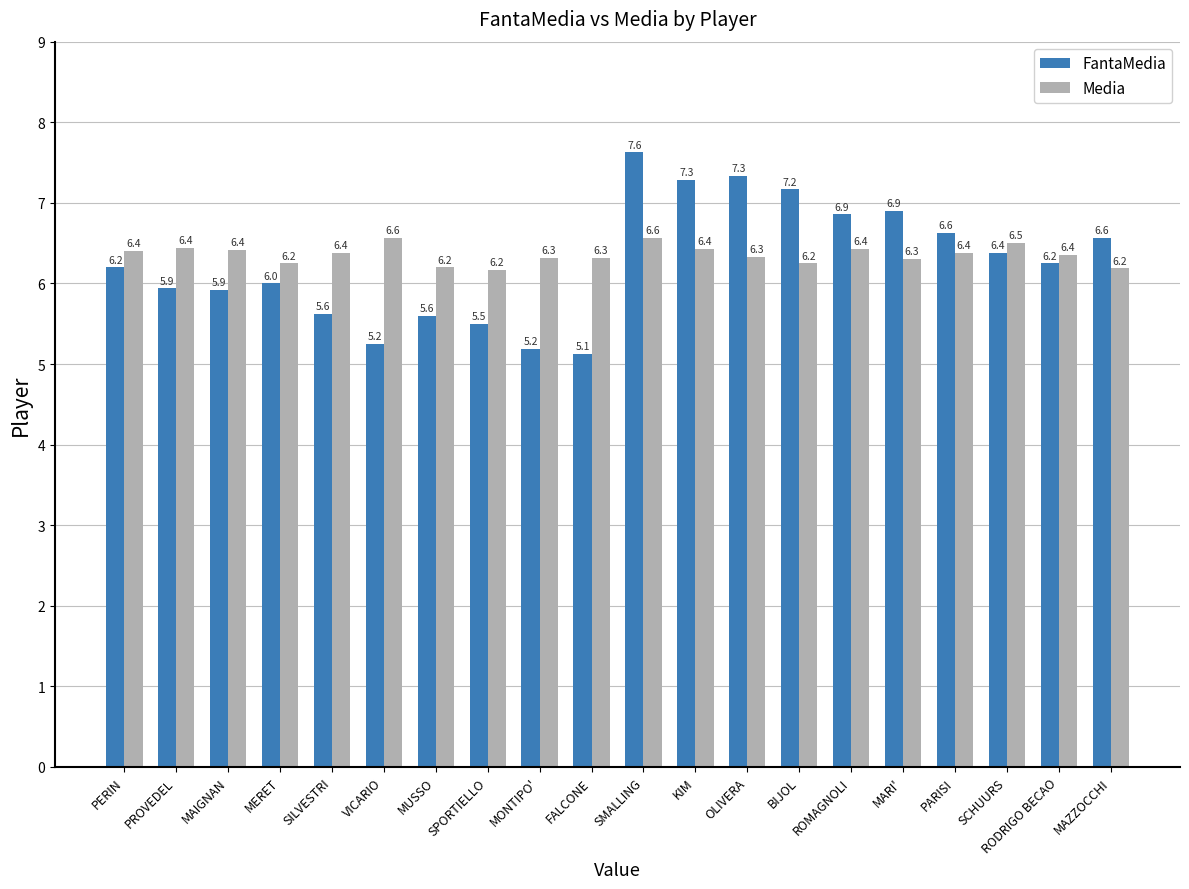

At which category is the sum across all series the highest?

SMALLING